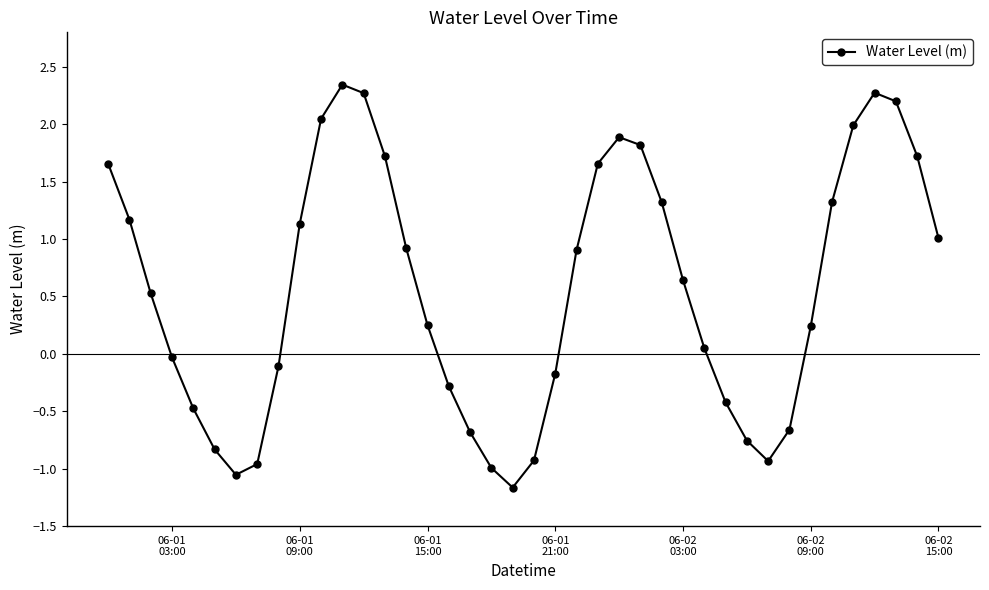

What is the smallest value displayed?

-1.2